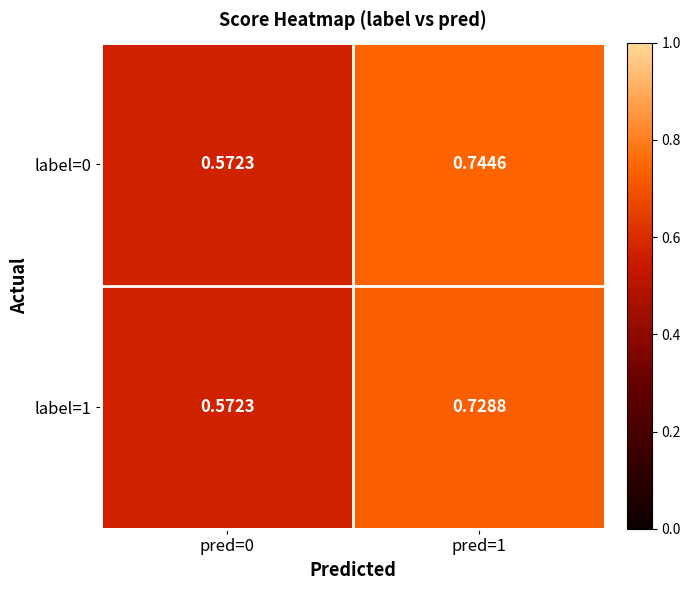

Is the value of label=1 at pred=0 greater than the value of label=0 at pred=1?

No